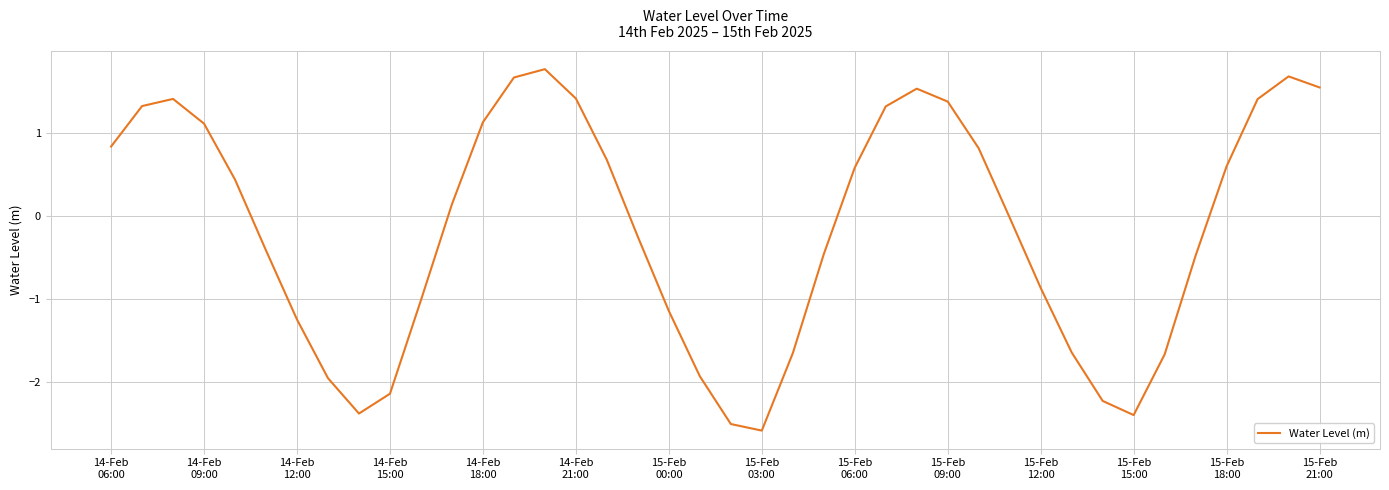

What is the maximum value shown in the chart?

1.8